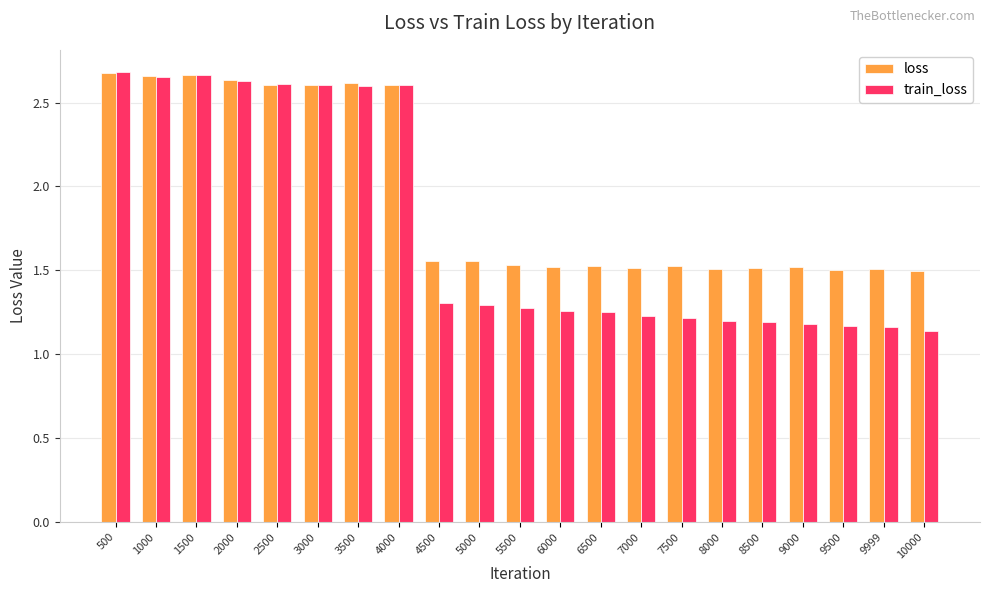

Is it true that train_loss equals 1.8 at 8000?

False